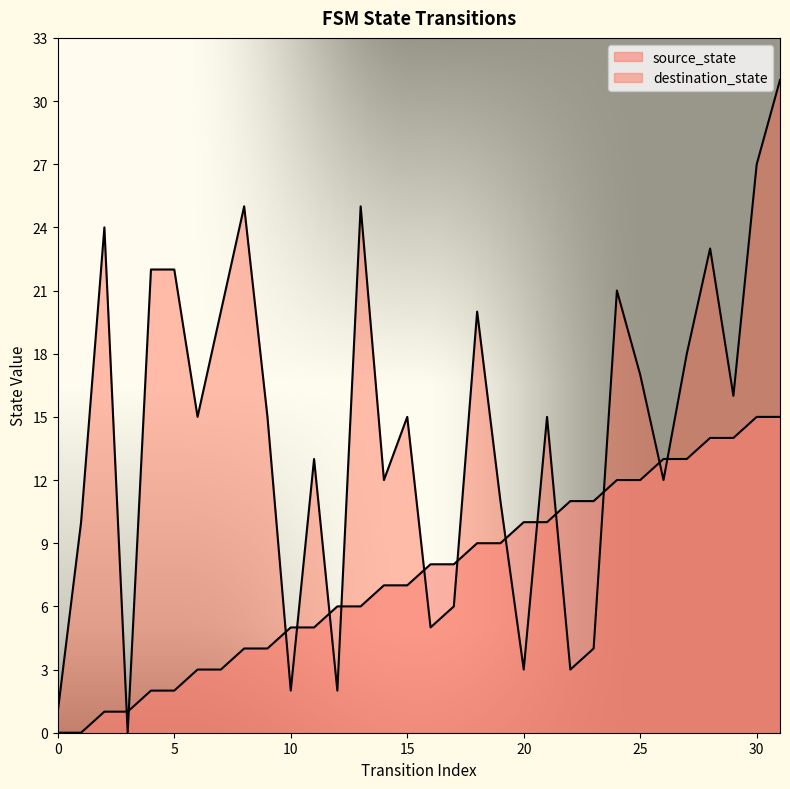

Which label corresponds to the largest value in the chart?

31